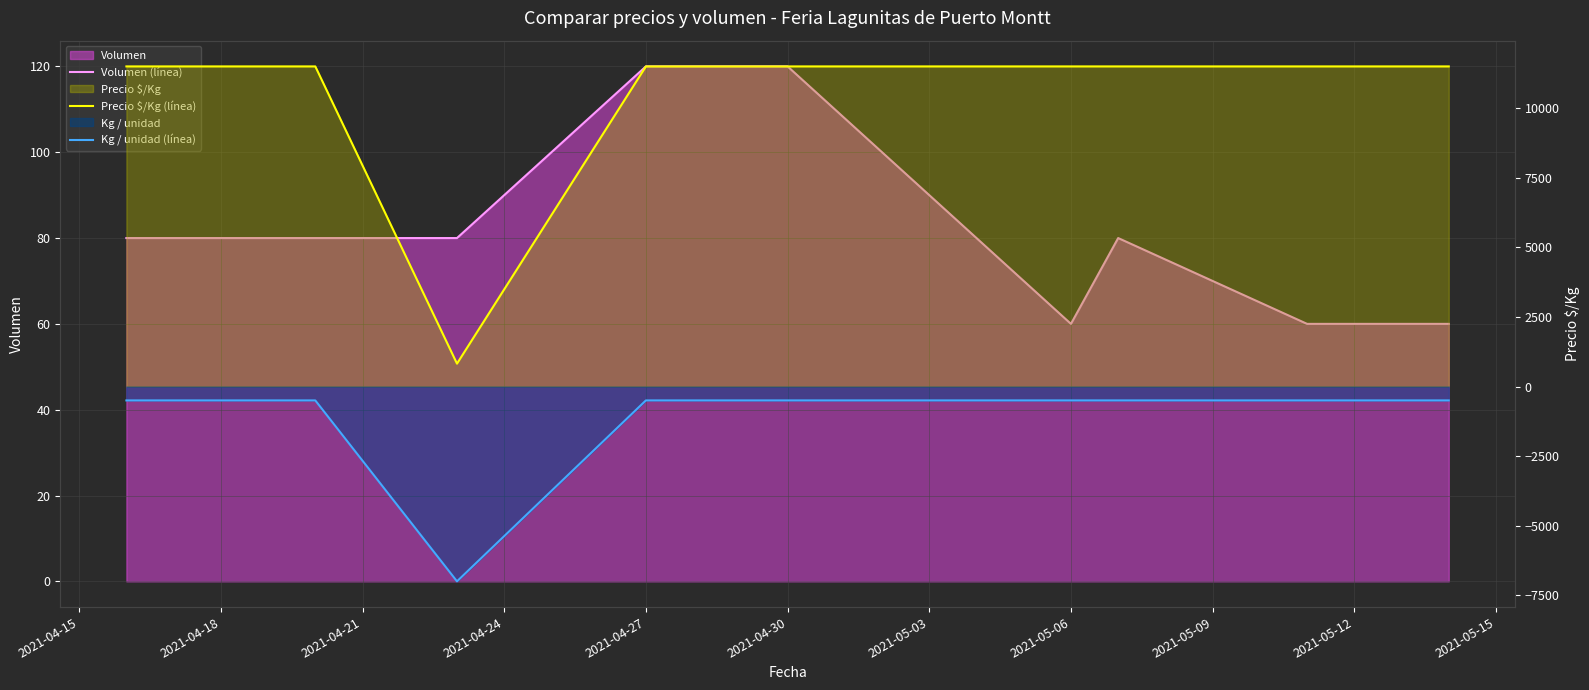

Rank the series at 2021-05-06 from lowest to highest value.

Kg / unidad (línea), Volumen (línea), Precio $/Kg (línea)